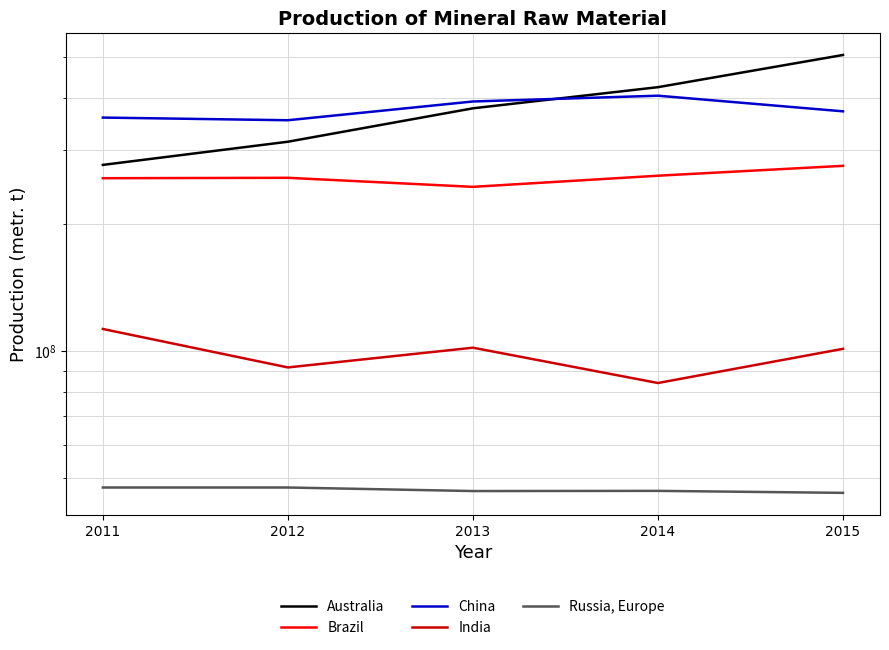

What is the difference between the Australia values at 2015 and 2011?

228205418